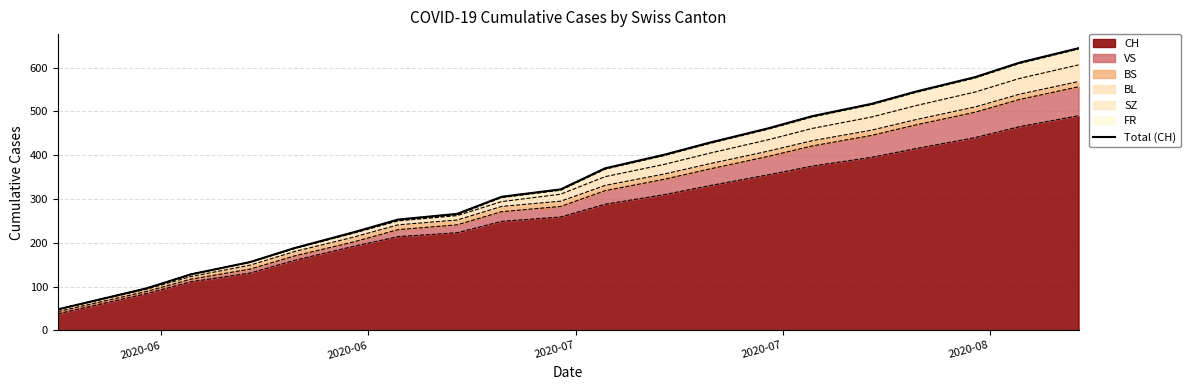

What is the minimum value for CH?

38